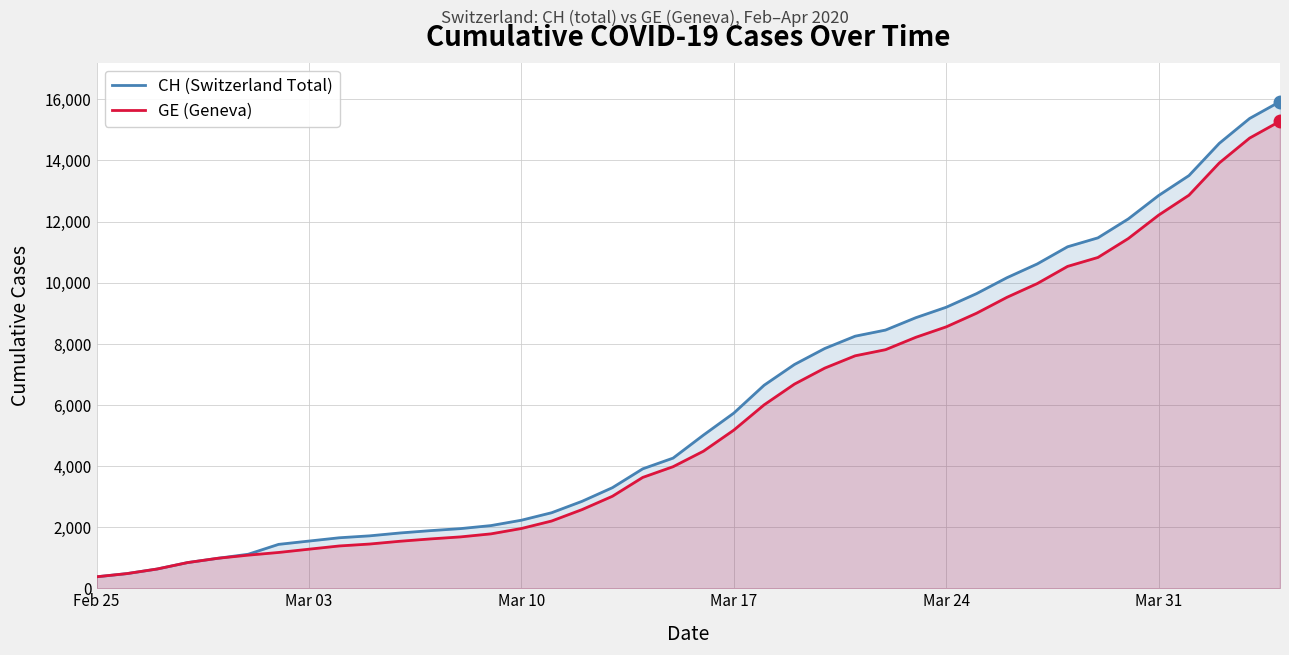

How many categories are shown in the chart?

40